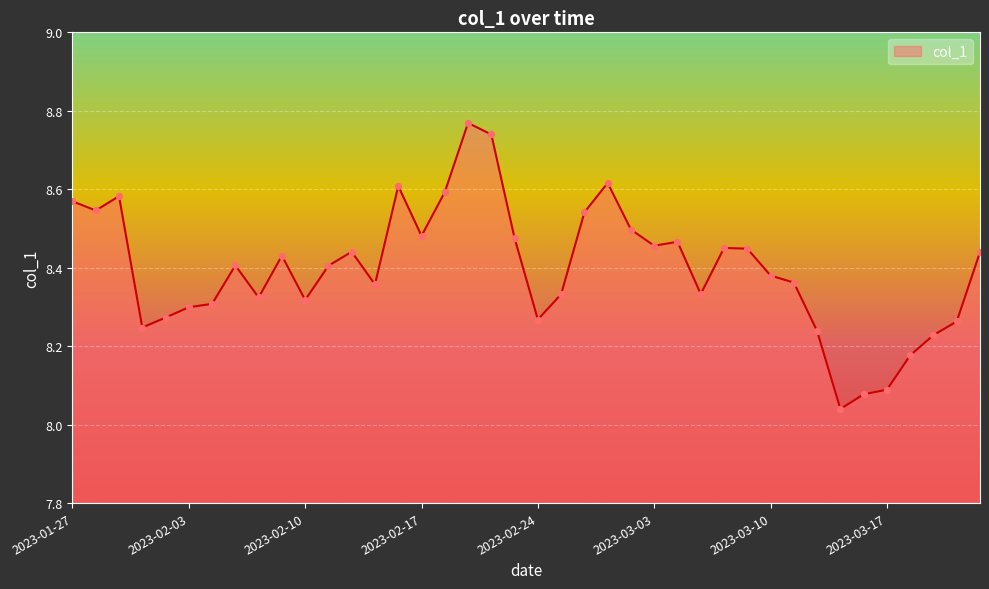

What is the difference between the maximum and minimum values?

0.7